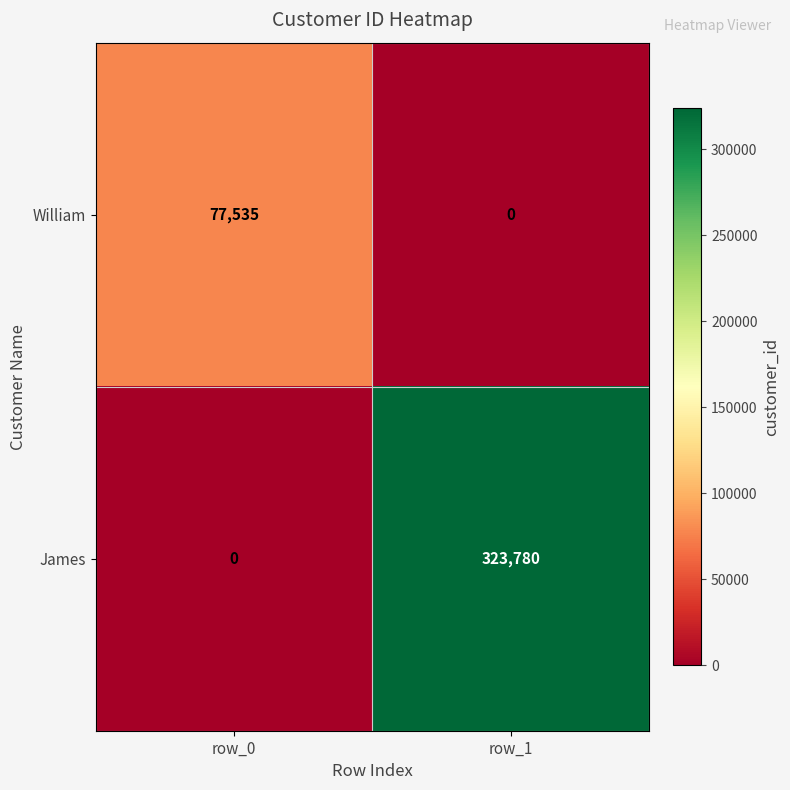

The William series shows 45302 at row_1. True or false?

False